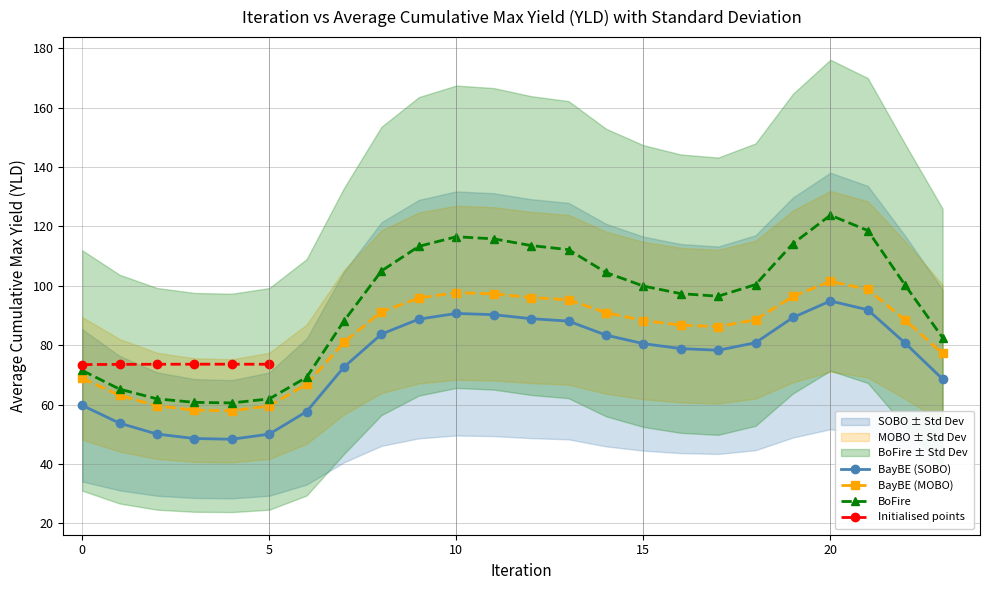

True or false: BoFire and BayBE (SOBO) intersect in this chart.

False